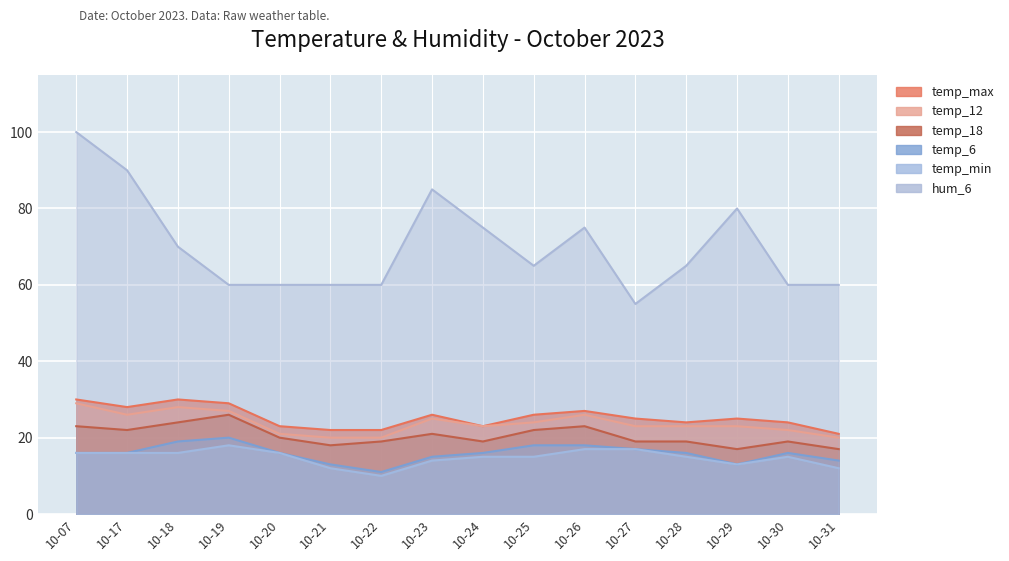

At which category is the sum across all series the highest?

10-07